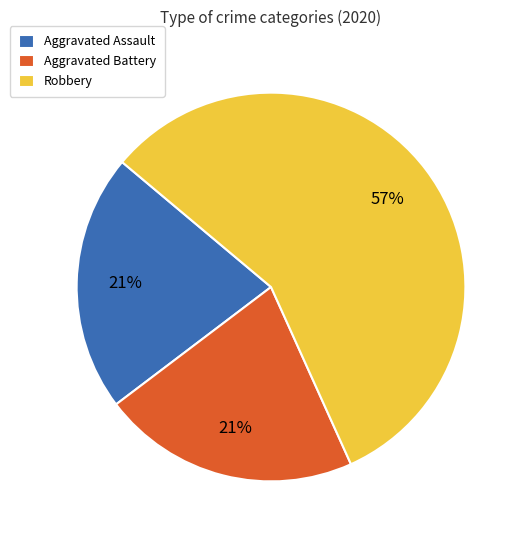

The Aggravated Assault slice represents 21% of the pie. True or false?

True